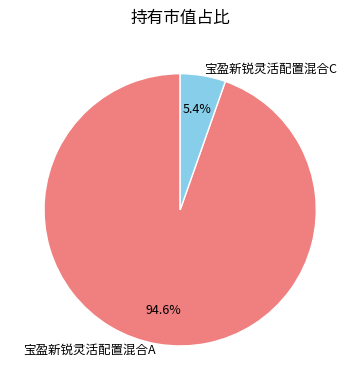

Rank the categories by value from highest to lowest.

宝盈新锐灵活配置混合A, 宝盈新锐灵活配置混合C